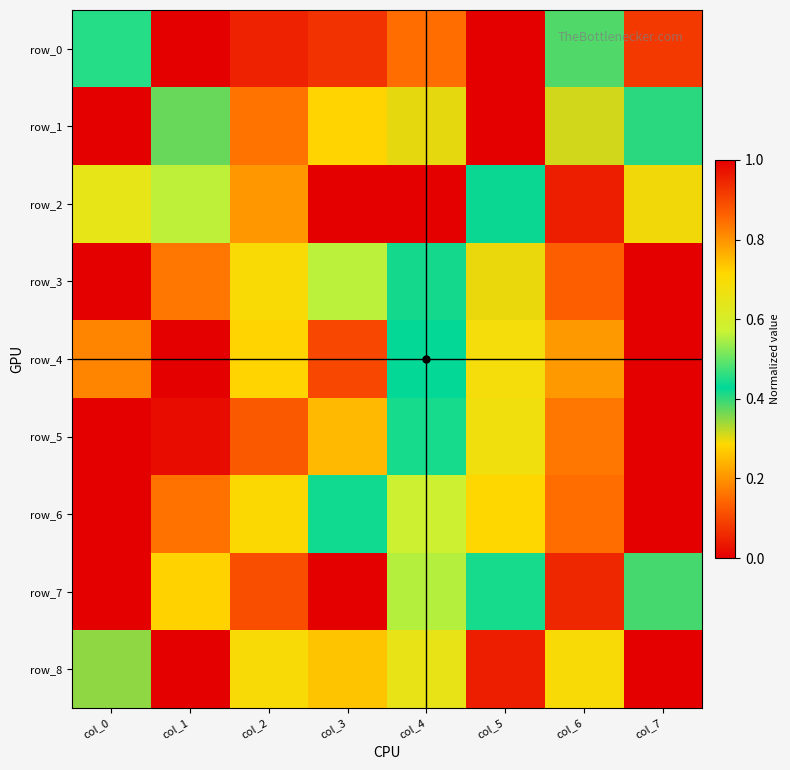

Which category has the highest value across all series?

col_1